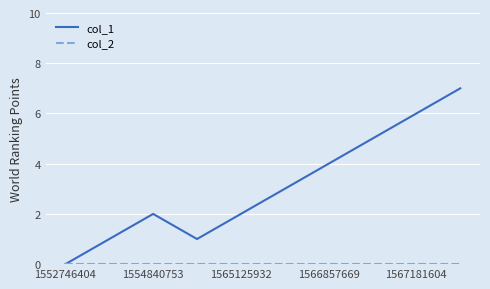

Which series has the widest spread of values?

col_1